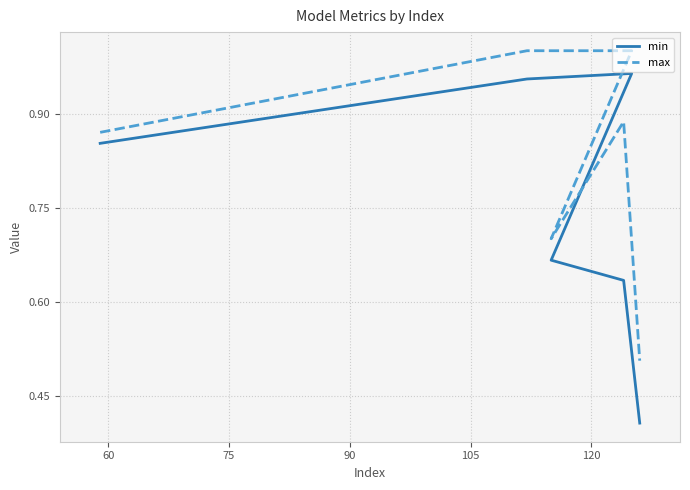

True or false: min and max intersect in this chart.

False